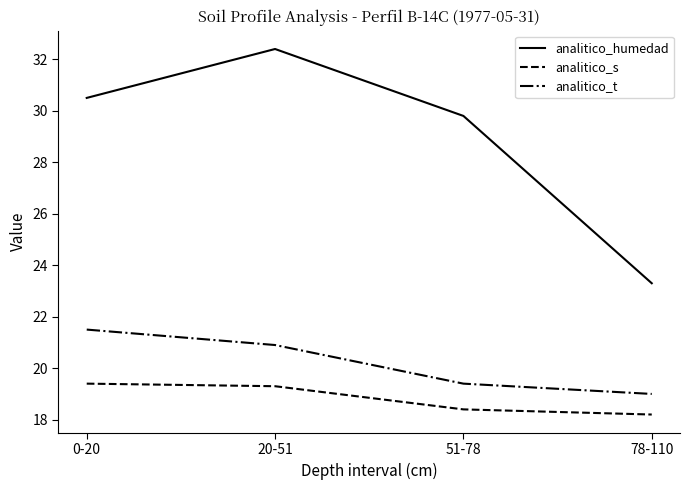

What position from the left is 78-110?

4